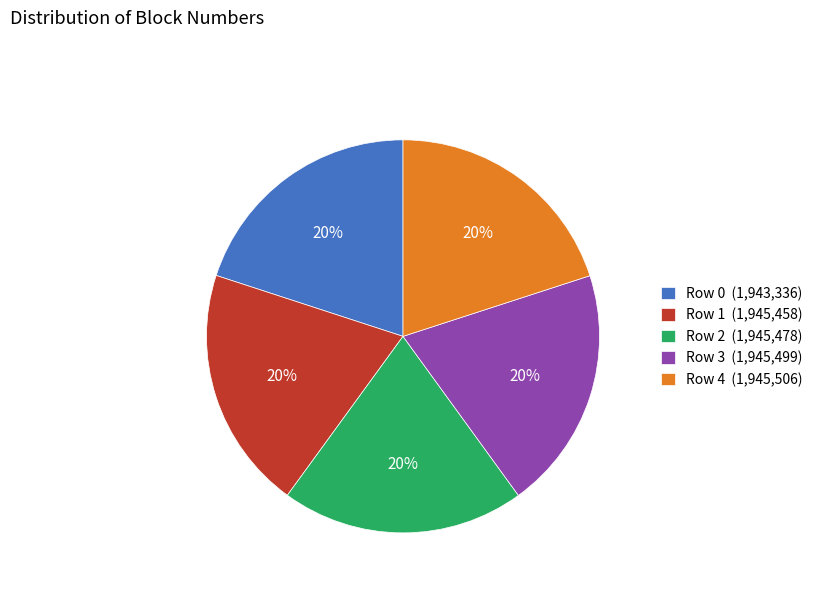

To the nearest percent, what portion does Row 0 represent?

20%